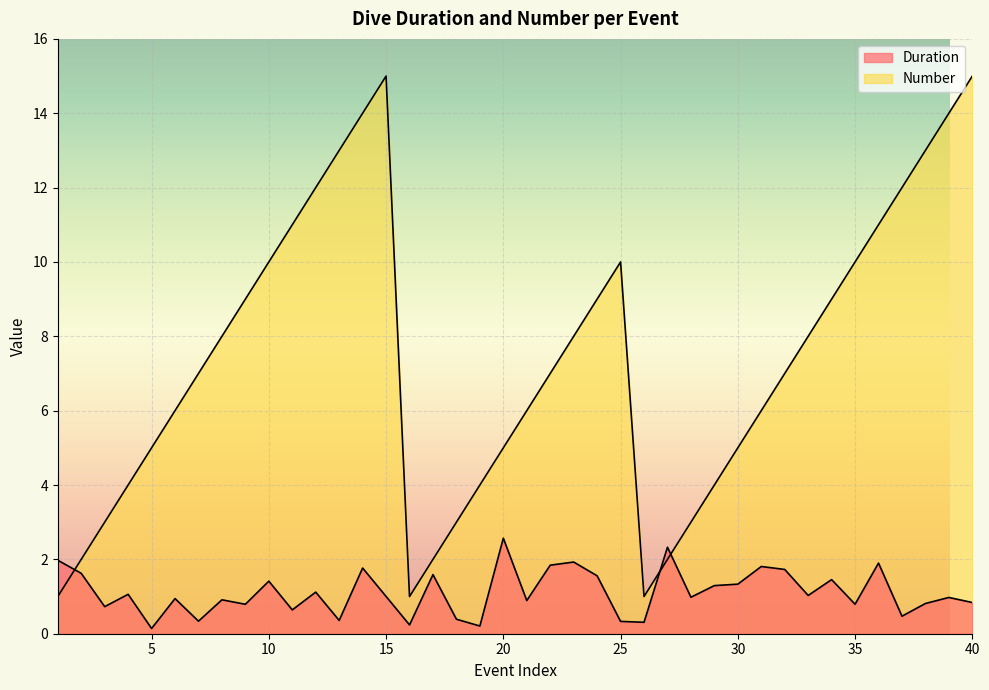

True or false: Number and Duration intersect in this chart.

True